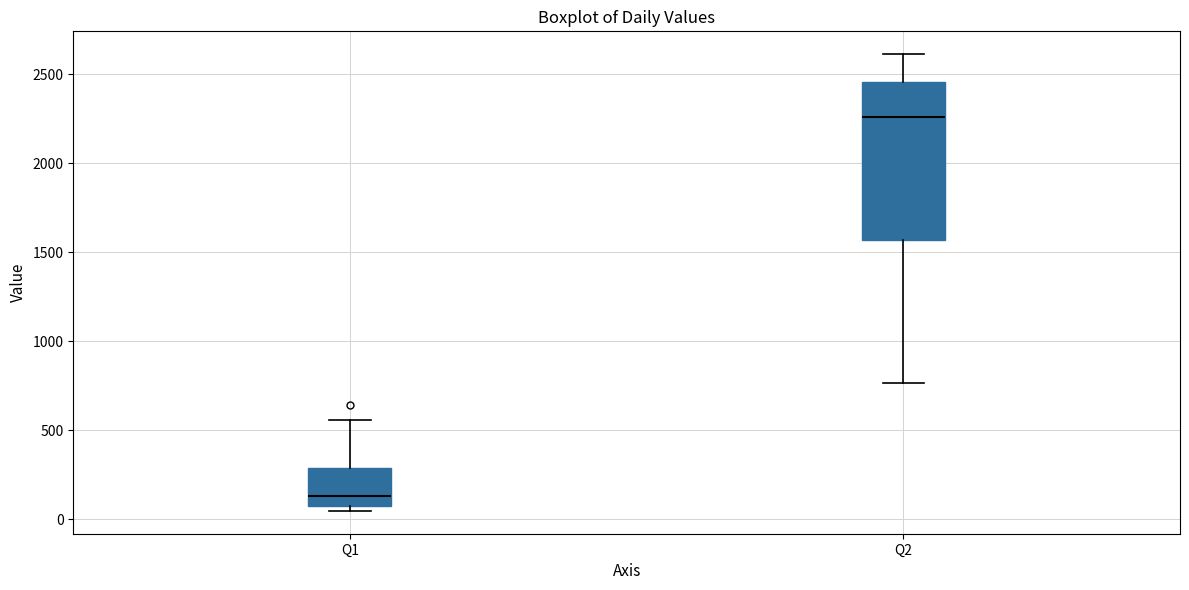

Reading left to right, read every box against the y-axis: the position of its median line, the range the box covers, and the ends of its whiskers. The values are not printed on the chart, so give them approximately, as read against the axis.

Q1: median 150, box 50 to 300, whiskers 50 (just below the box's lower edge) to 550
Q2: median 2250, box 1550 to 2450, whiskers 750 to 2600